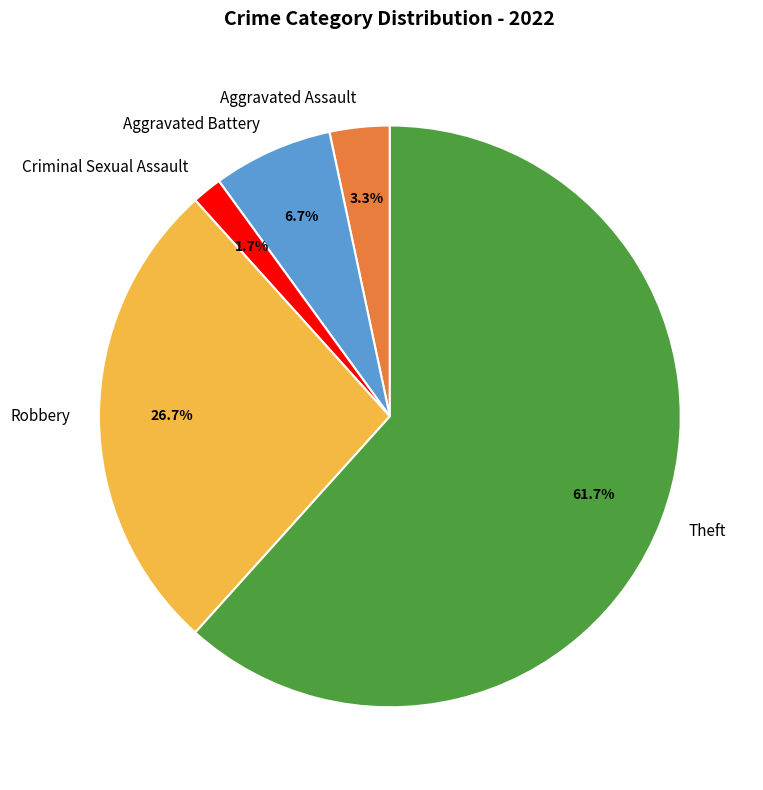

To the nearest percent, what portion does Criminal Sexual Assault represent?

2%